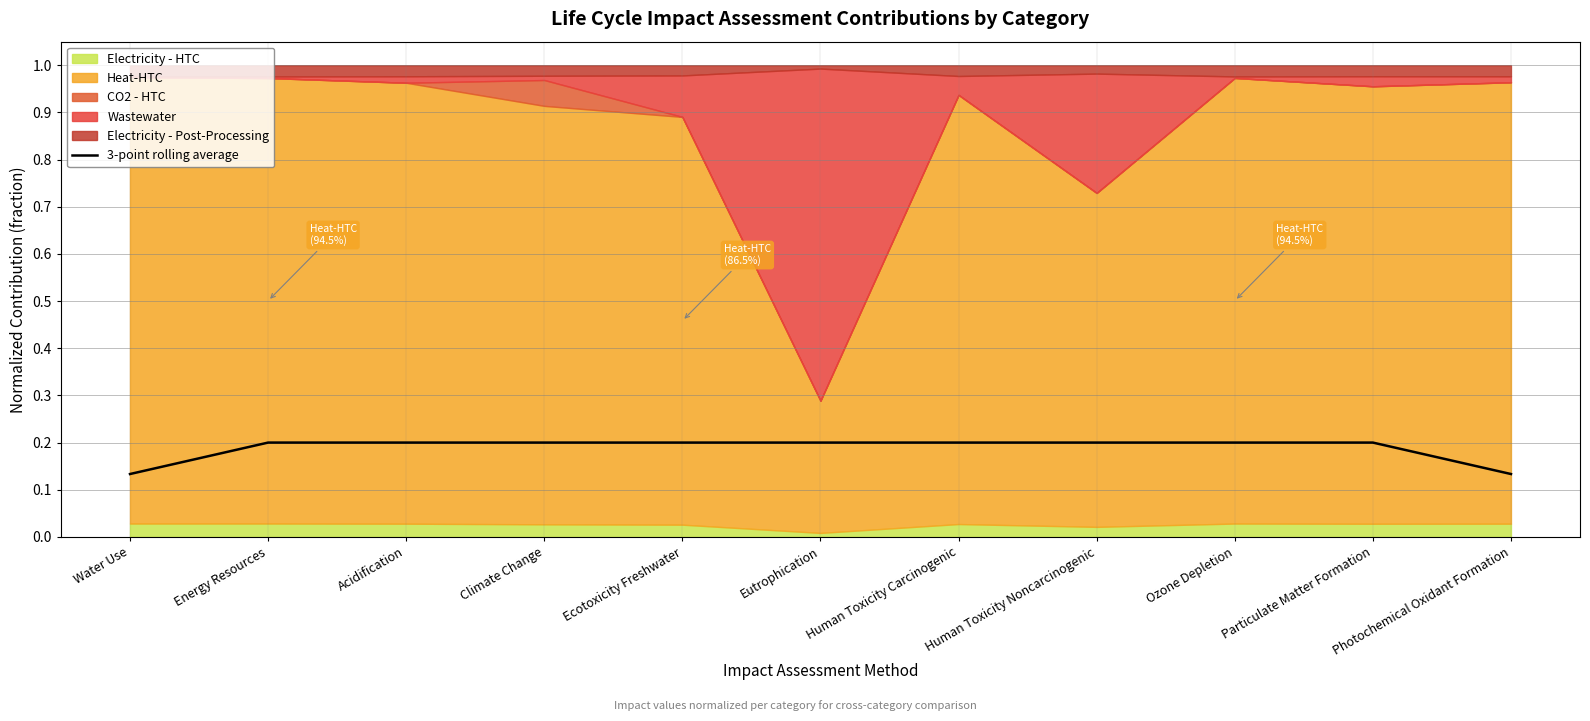

Does the chart display data point markers on the line(s)?

No